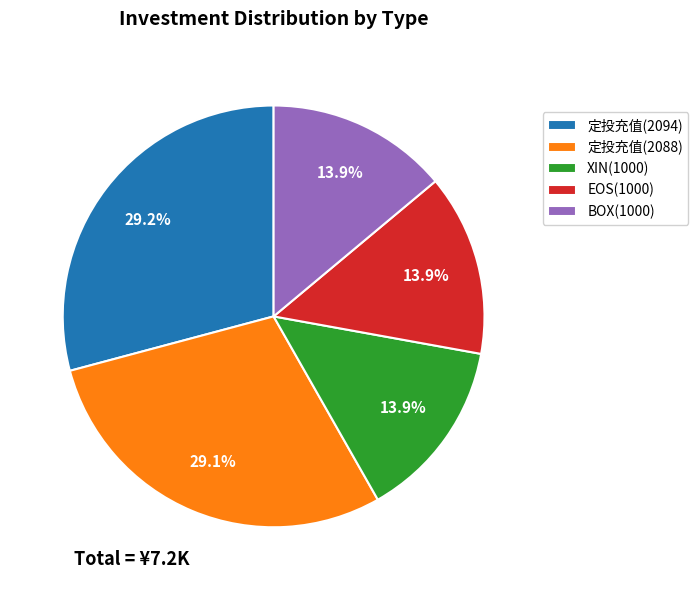

Is it true that 定投充值(2094) is 18% of the pie?

False